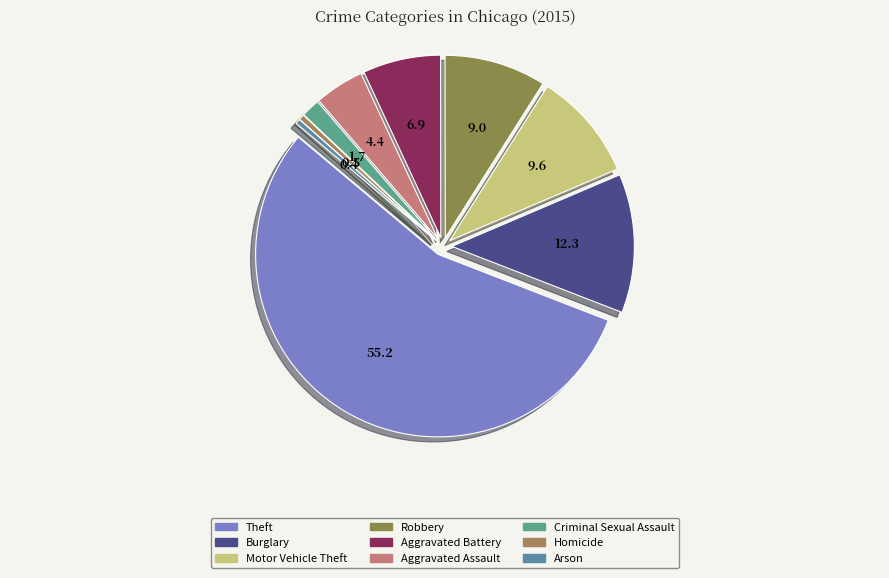

How many segments does this pie chart have?

9